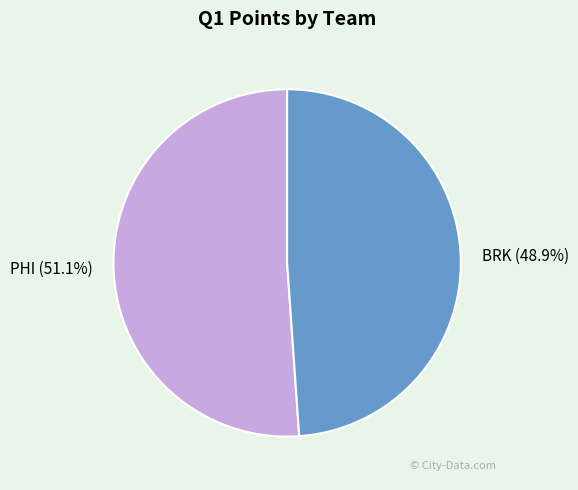

Does any single category account for the majority?

Yes